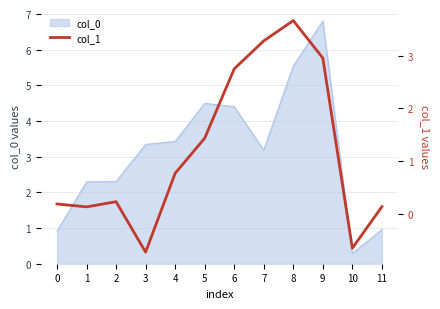

Reading left to right, extract all data points from this chart.

0=0.2	1=0.1	2=0.2	3=-0.7	4=0.8	5=1.4	6=2.8	7=3.3	8=3.7	9=3.0	10=-0.7	11=0.1